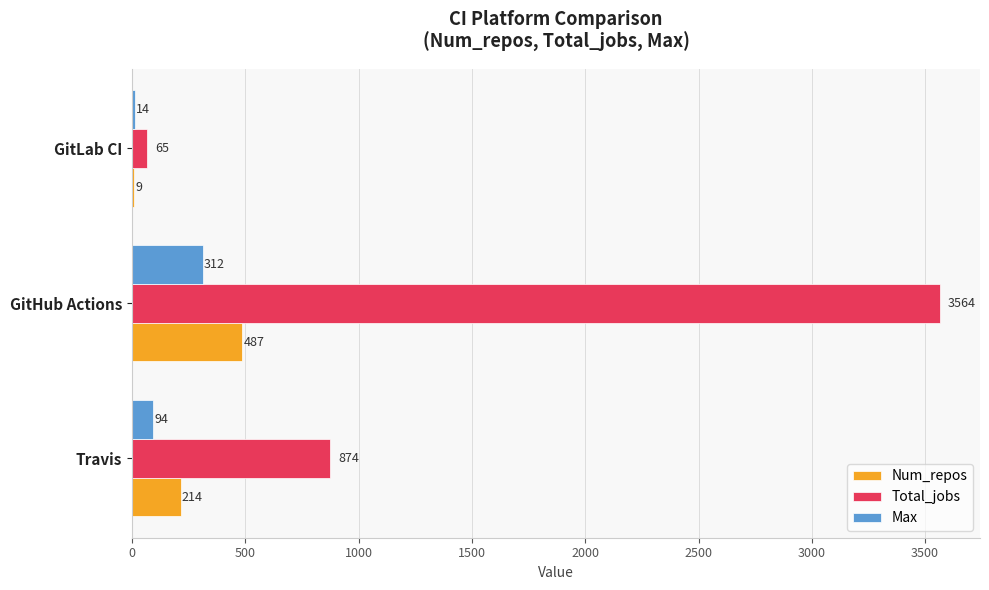

What is the sum of the Num_repos values at GitHub Actions and Travis?

701